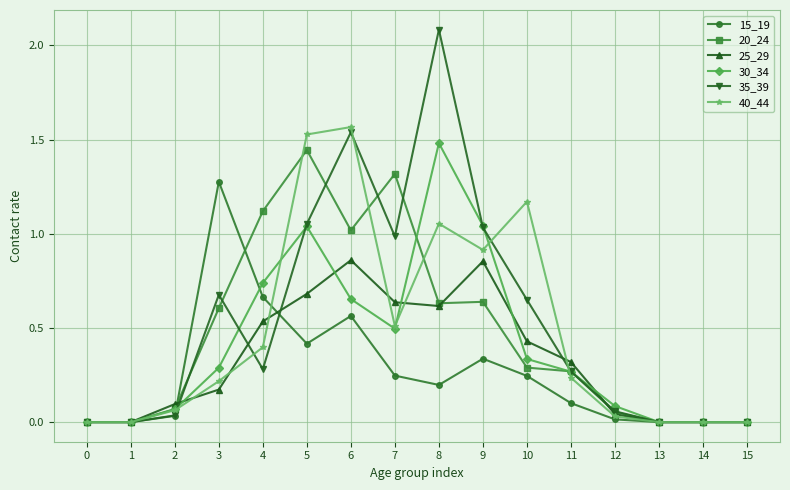

How many data points does each series have?

16